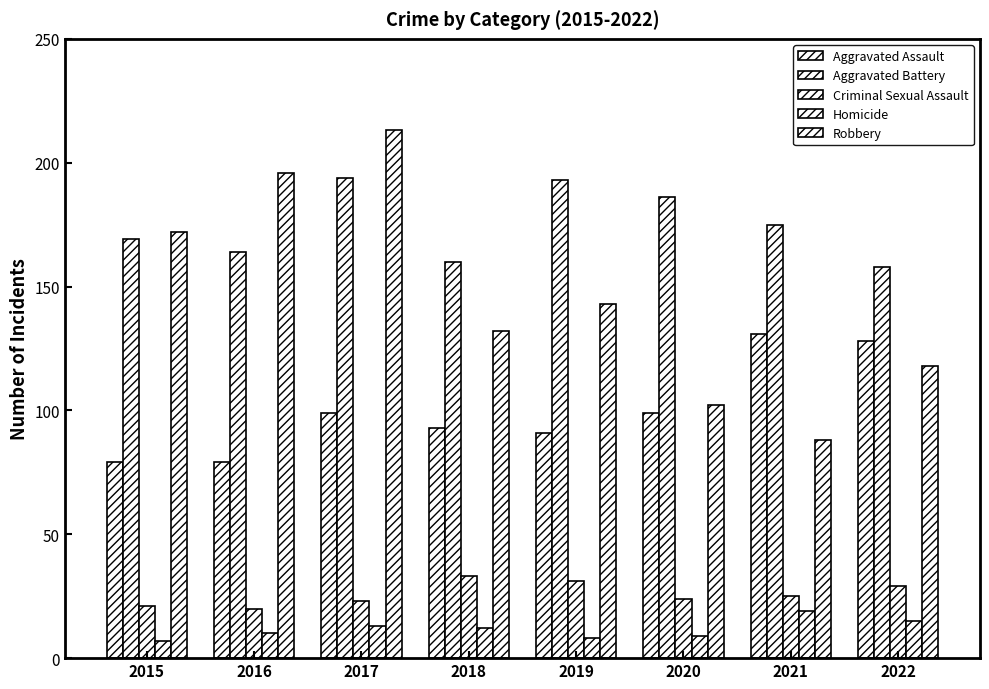

How many bars are there in each group?

5